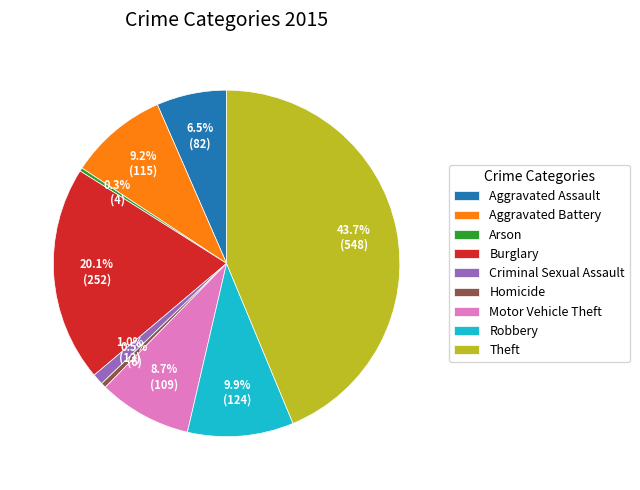

Is it true that Homicide is 10% of the pie?

False